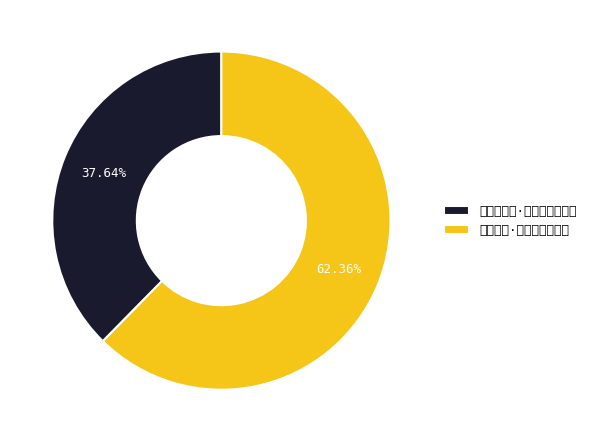

To the nearest percent, what is the difference between the 南省有感·魁文不过欲趋新 and 正月十六日·上元已过欲收灯 slice percentages?

25%